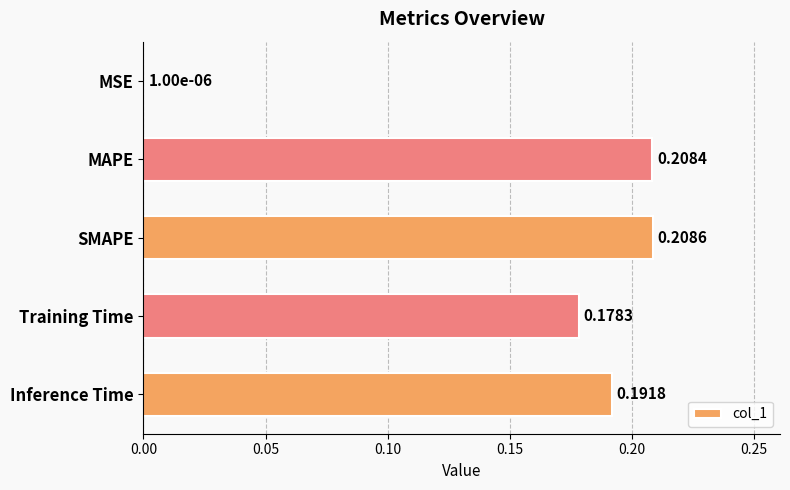

Which category has the highest value across all series?

SMAPE